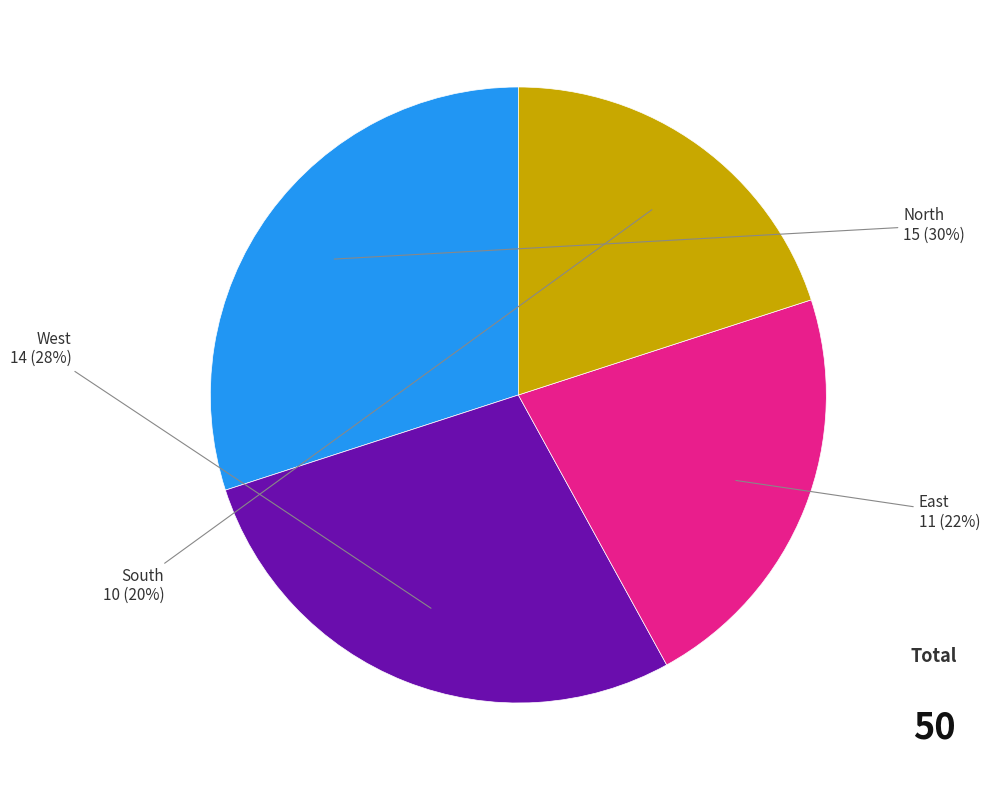

Is there a majority slice in this chart?

No